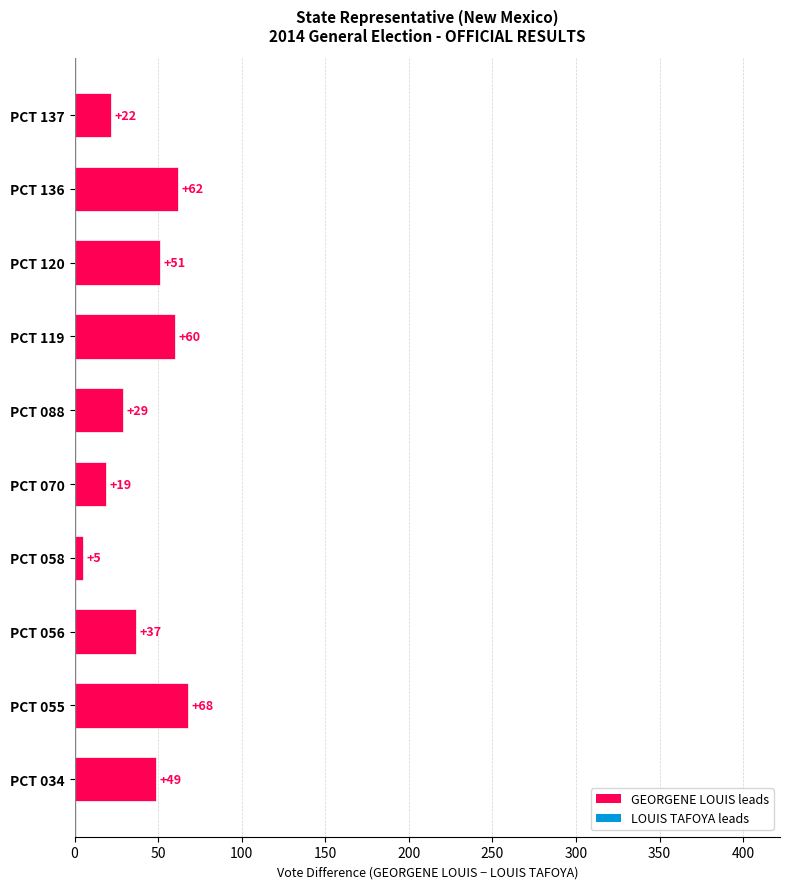

Which label corresponds to the smallest value in the chart?

PCT 058